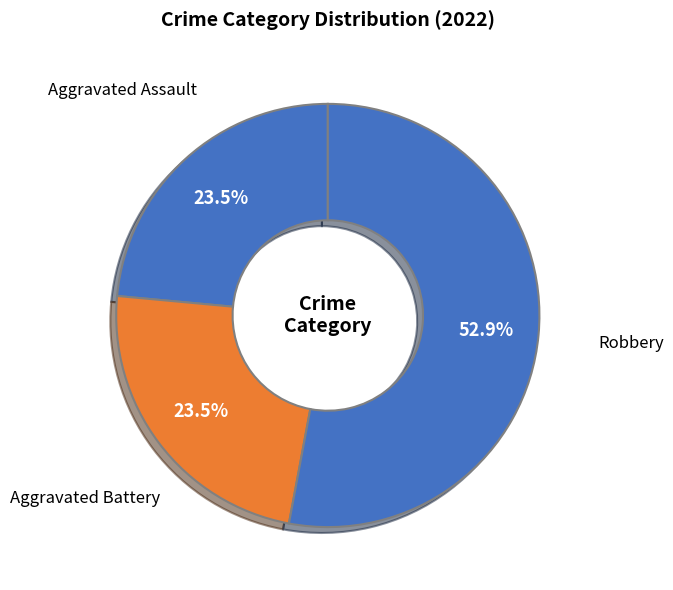

To the nearest percent, what is the difference between the largest and smallest slice percentages?

29%